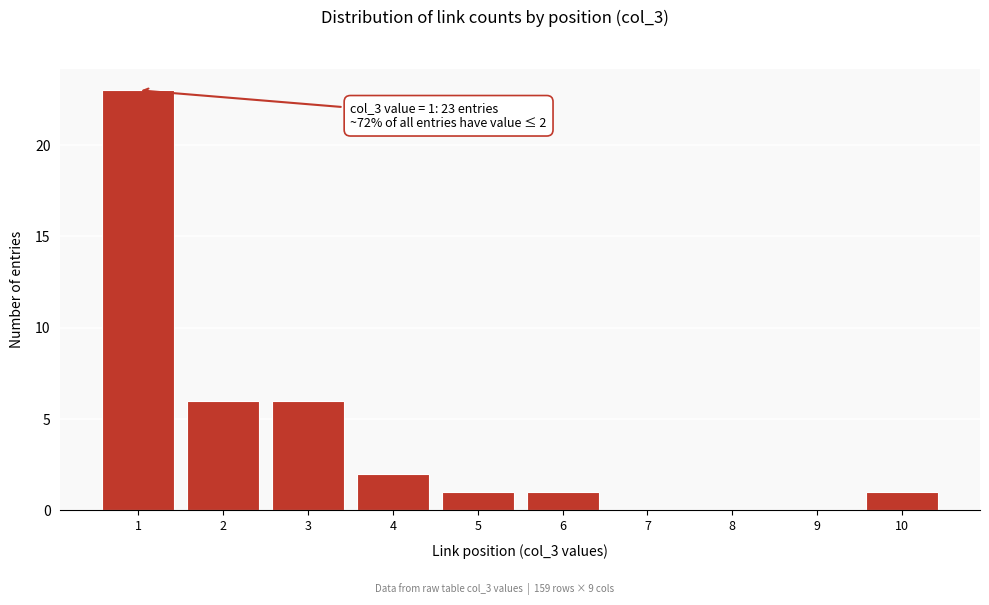

Over which range of the x-axis is the bar tallest?

0.5 to 1.5